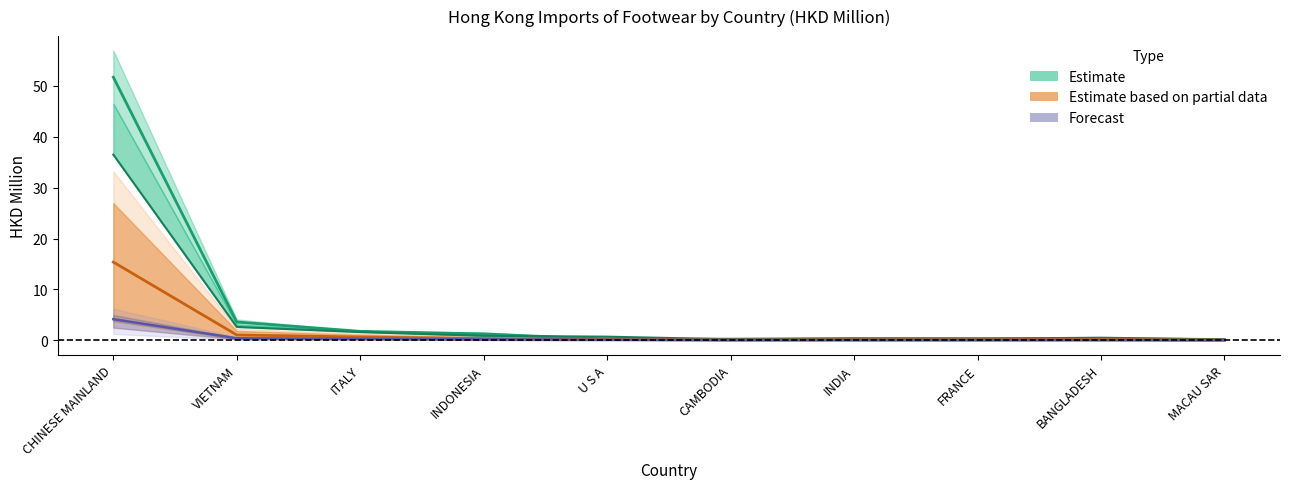

The value of 201912 at CHINESE MAINLAND is 6.5. True or false?

False